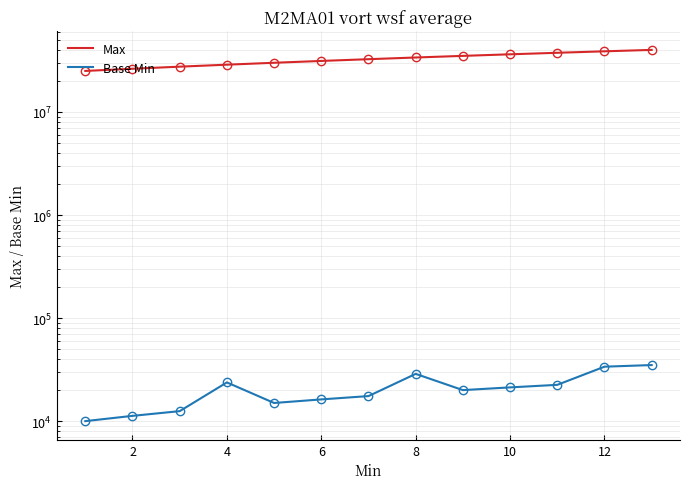

What are all the series names shown in the legend?

Max, Base Min